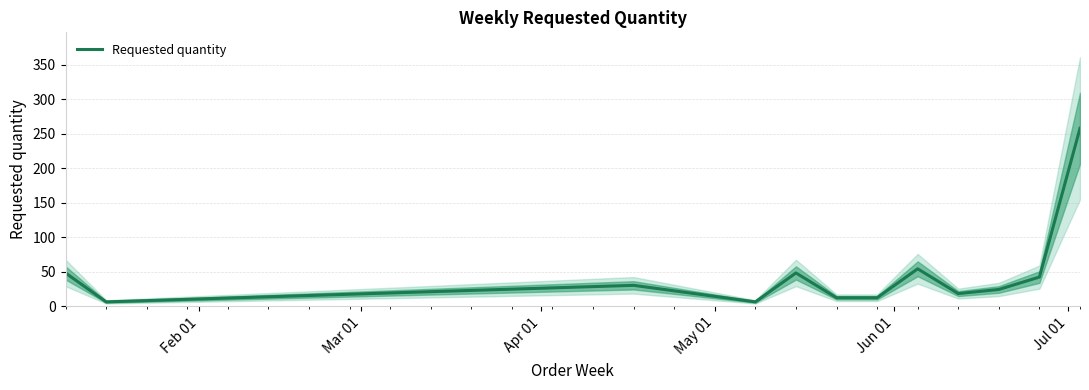

What is the highest value of the Requested quantity series?

258